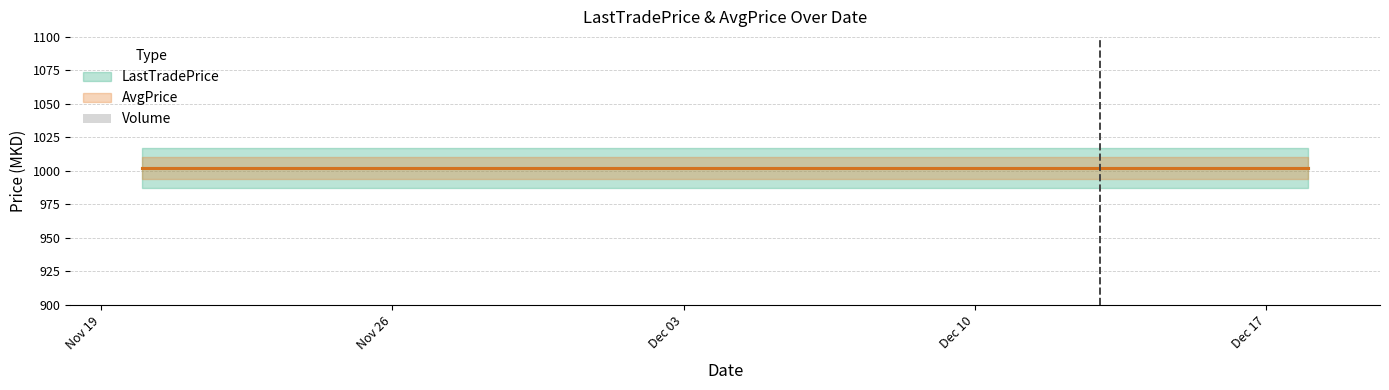

Reading left to right, list all the values displayed in this chart.

LastTradePrice: 11/20/2024=1002	11/21/2024=1002	11/22/2024=1002	11/25/2024=1002	11/26/2024=1002	11/27/2024=1002	11/28/2024=1002	11/29/2024=1002	12/2/2024=1002	12/3/2024=1002	12/4/2024=1002	12/5/2024=1002	12/6/2024=1002	12/10/2024=1002	12/11/2024=1002	12/12/2024=1002	12/13/2024=1002	12/16/2024=1002	12/17/2024=1002	12/18/2024=1002
AvgPrice: 11/20/2024=1002	11/21/2024=1002	11/22/2024=1002	11/25/2024=1002	11/26/2024=1002	11/27/2024=1002	11/28/2024=1002	11/29/2024=1002	12/2/2024=1002	12/3/2024=1002	12/4/2024=1002	12/5/2024=1002	12/6/2024=1002	12/10/2024=1002	12/11/2024=1002	12/12/2024=1002	12/13/2024=1002	12/16/2024=1002	12/17/2024=1002	12/18/2024=1002
Volume: 11/20/2024=0	11/21/2024=0	11/22/2024=0	11/25/2024=0	11/26/2024=0	11/27/2024=0	11/28/2024=0	11/29/2024=0	12/2/2024=0	12/3/2024=0	12/4/2024=0	12/5/2024=0	12/6/2024=0	12/10/2024=0	12/11/2024=0	12/12/2024=0	12/13/2024=0	12/16/2024=0	12/17/2024=0	12/18/2024=0